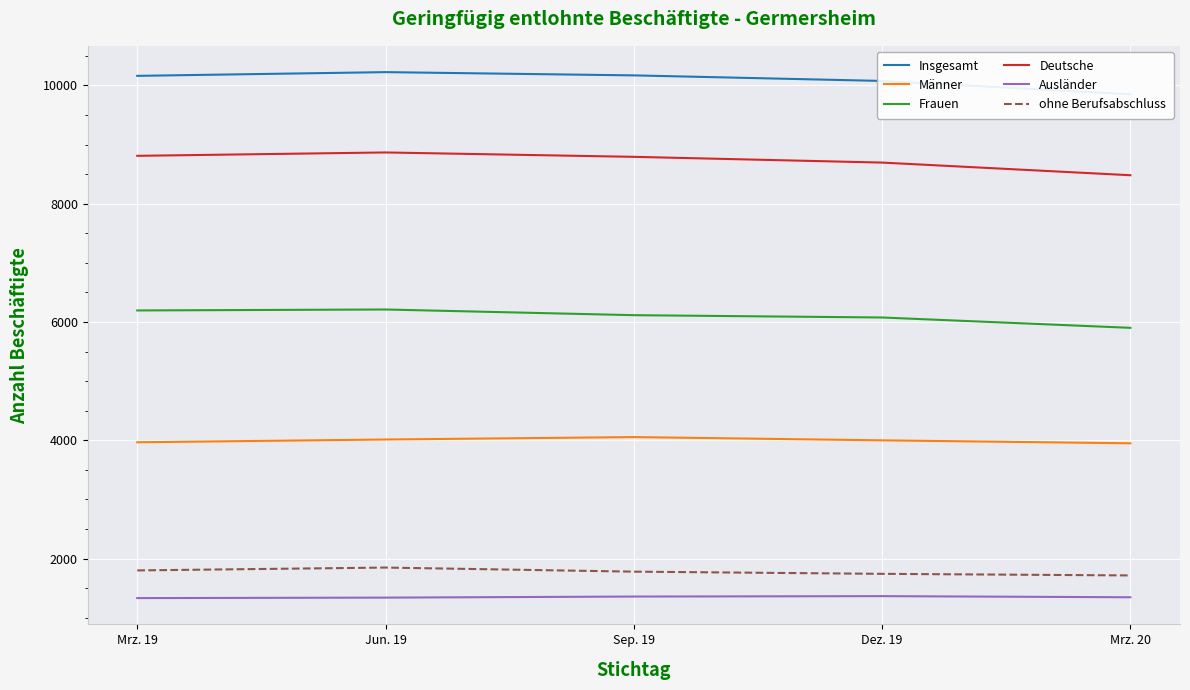

Where does the ohne Berufsabschluss series first go above 1779?

Mrz. 19